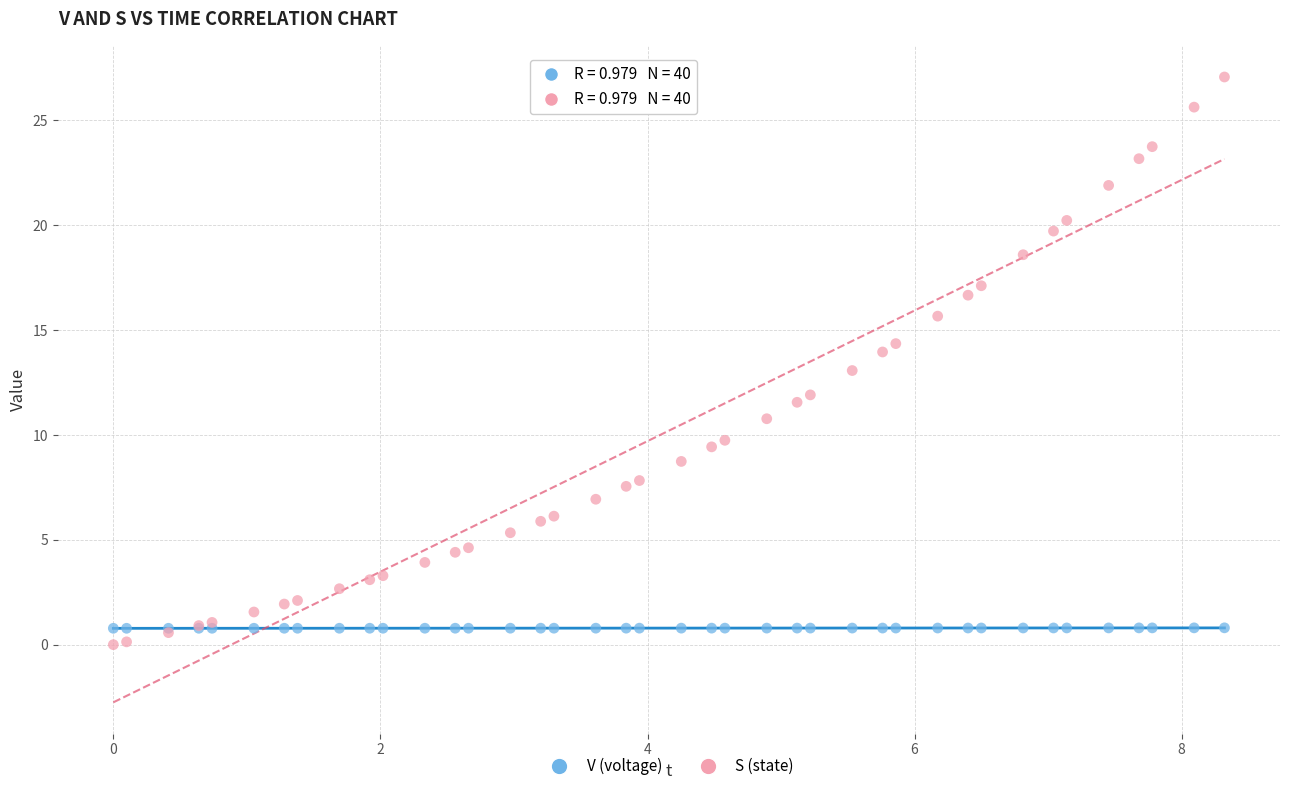

What are all the series names shown in the legend?

V (voltage), S (state)